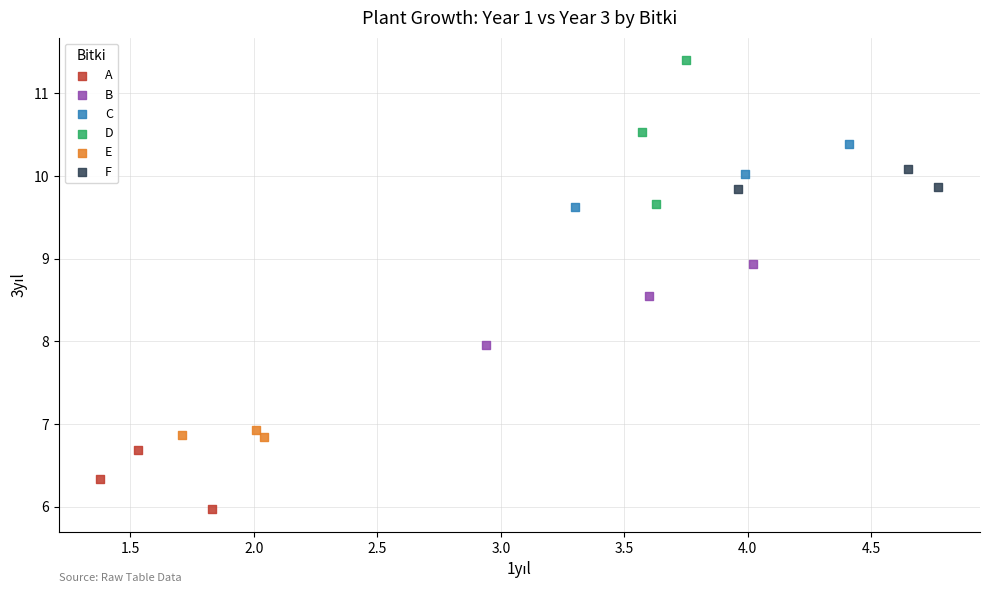

Which series reaches the minimum Y coordinate?

A